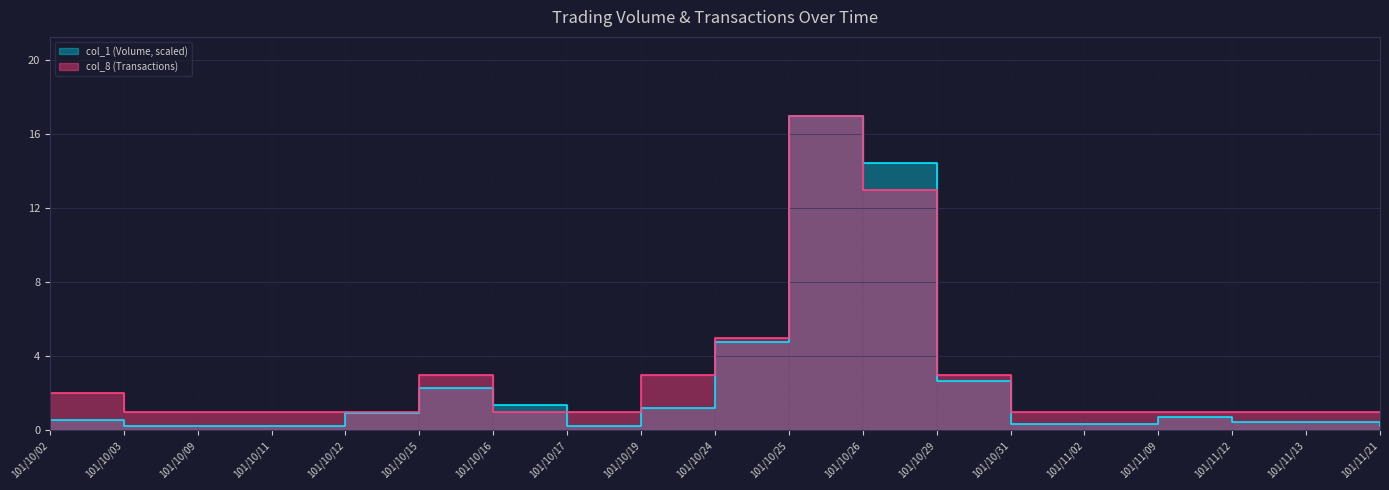

What position from the right is 101/11/13?

2